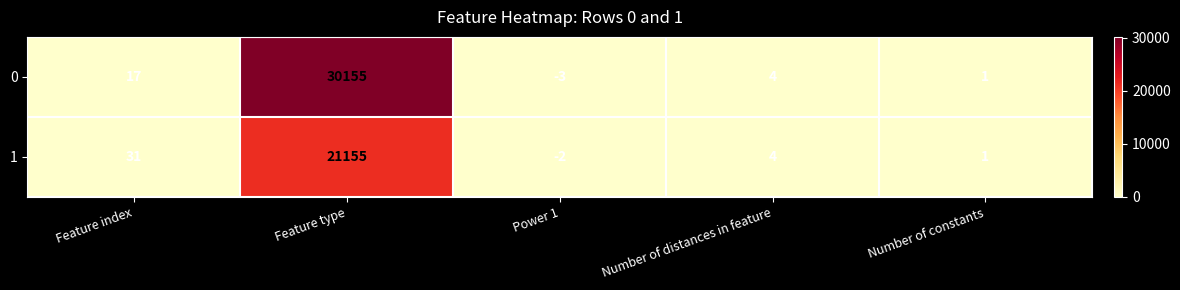

What is the average value of the 1 series?

4238